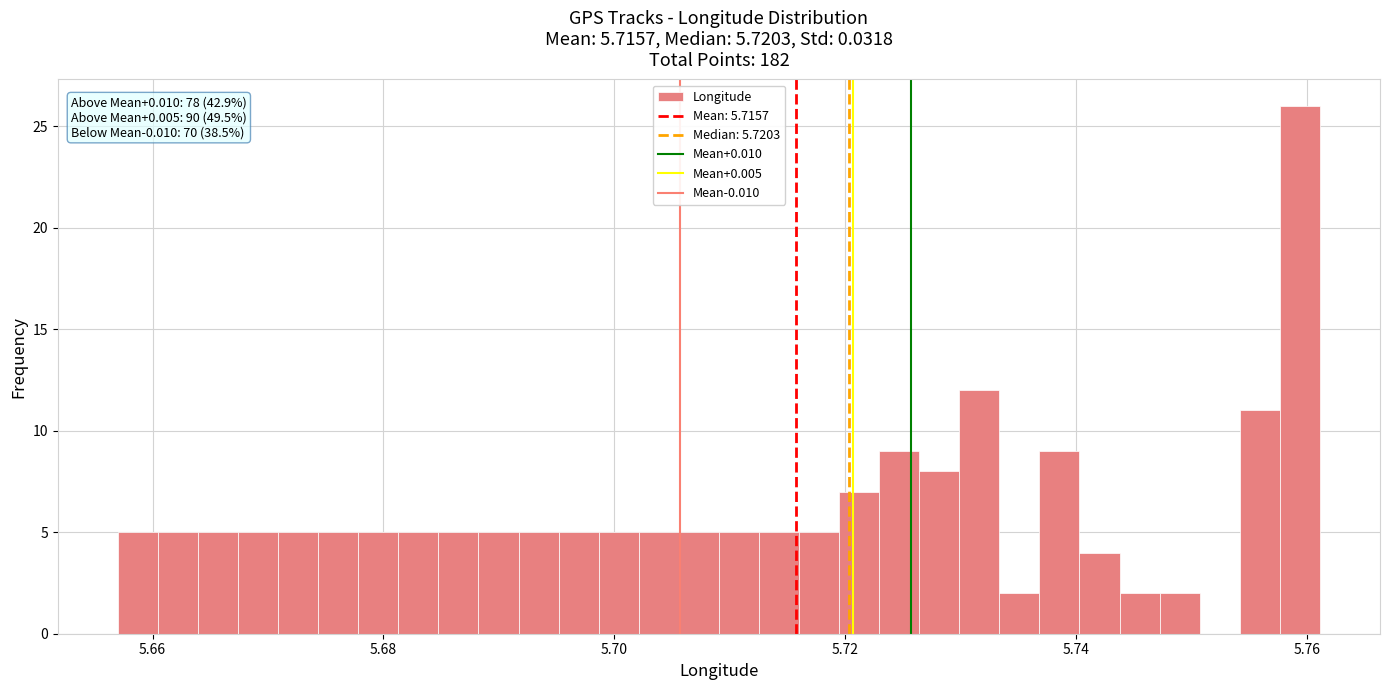

Read against the x-axis, roughly where is the centre of the tallest bar?

5.760